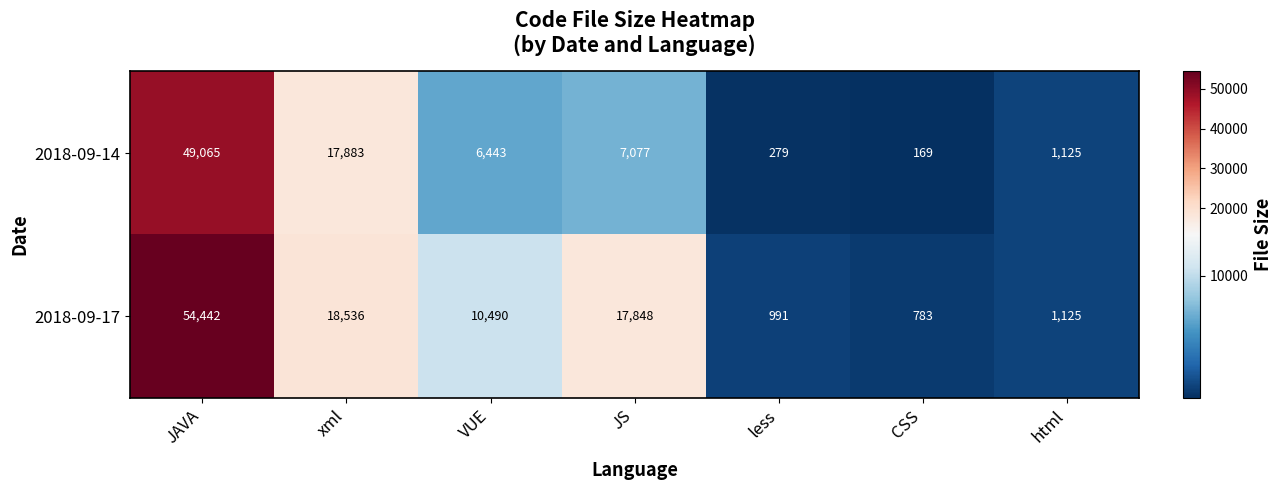

Reading left to right, extract all data points from this chart.

2018-09-14: 49065	17883	6443	7077	279	169	1125
2018-09-17: 54442	18536	10490	17848	991	783	1125